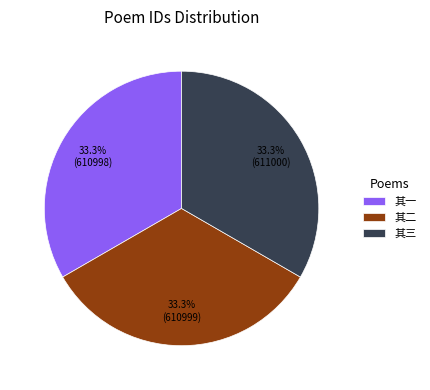

Combined, what portion of the pie is 其一 and 其三?

66.7%